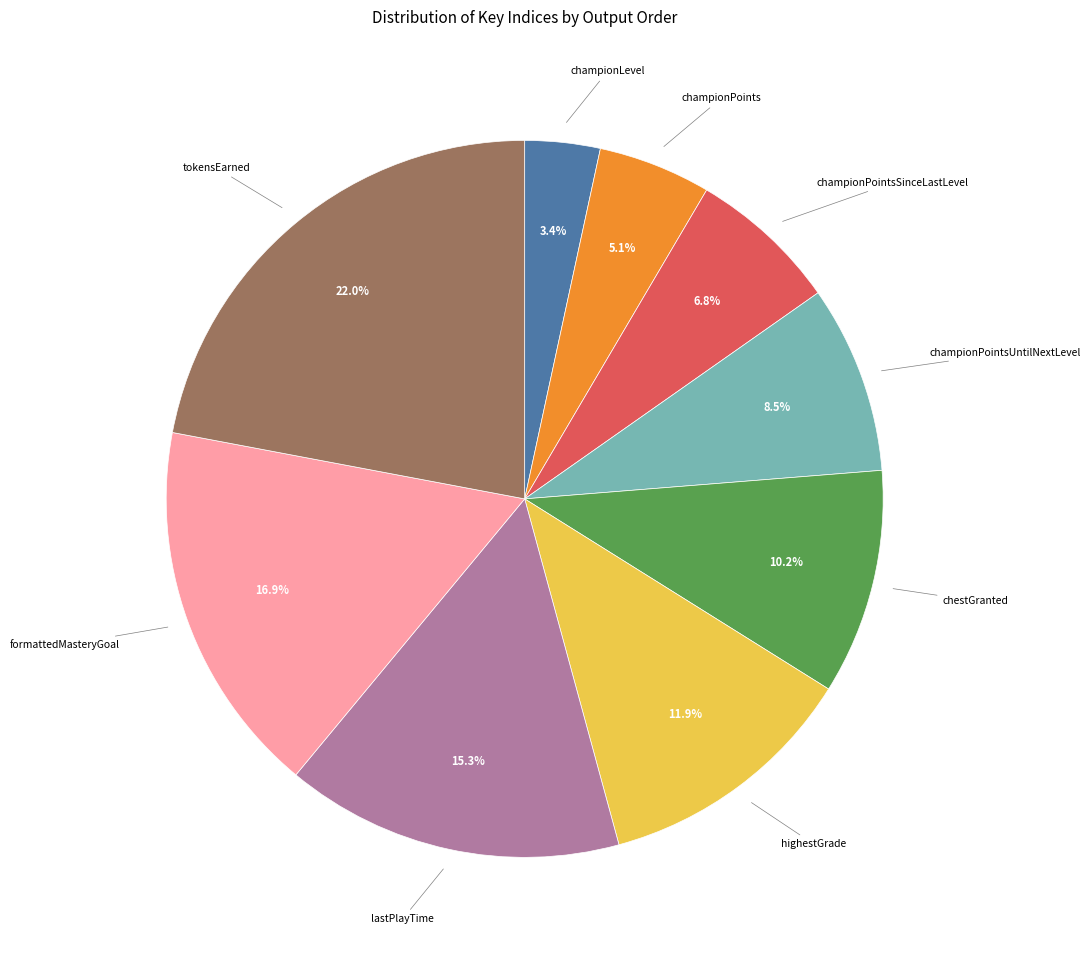

To the nearest percent, what is the difference between the largest and smallest slice percentages?

19%